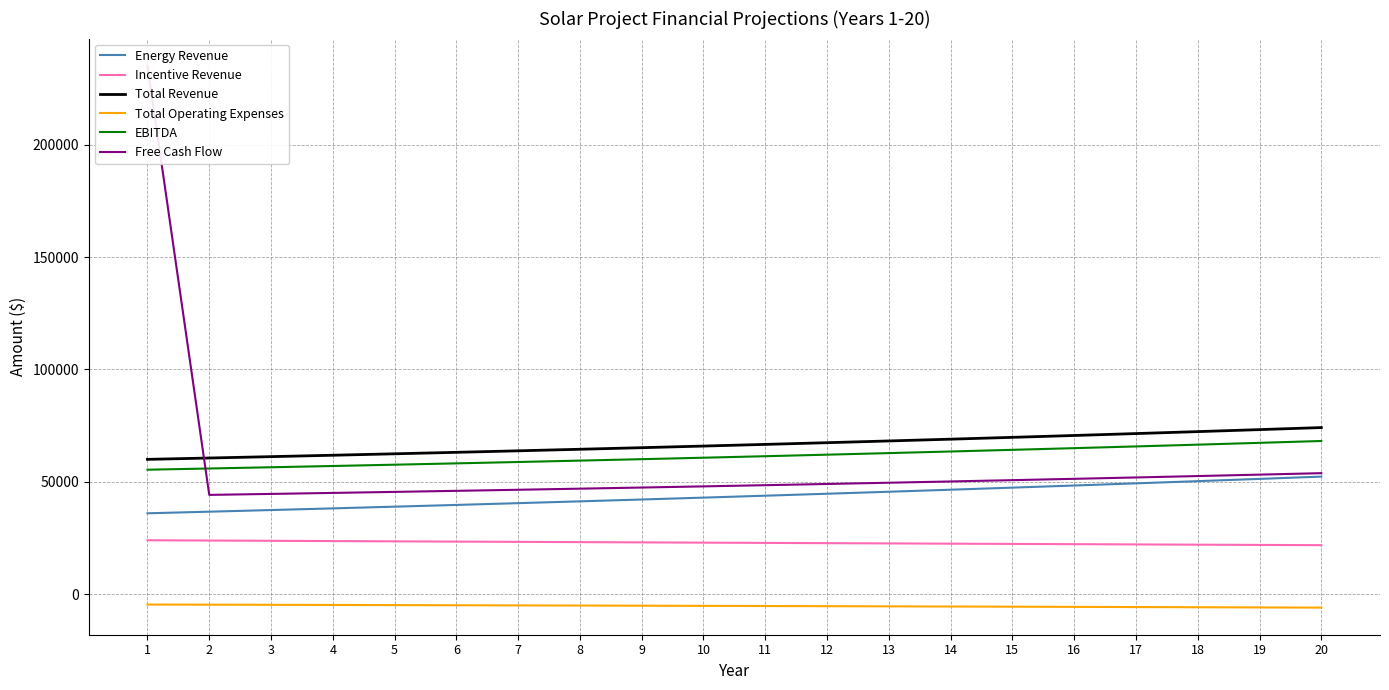

Where is Incentive Revenue nearest to the value 22909?

10